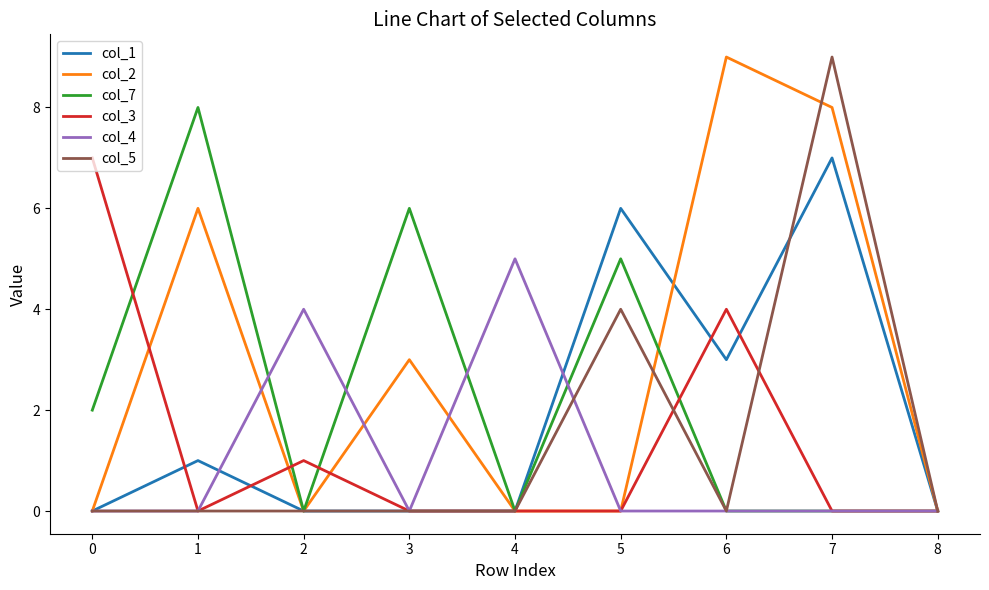

Reading left to right, what are all the values shown in this chart?

col_1: 0=0	1=1	2=0	3=0	4=0	5=6	6=3	7=7	8=0
col_2: 0=0	1=6	2=0	3=3	4=0	5=0	6=9	7=8	8=0
col_7: 0=2	1=8	2=0	3=6	4=0	5=5	6=0	7=0	8=0
col_3: 0=7	1=0	2=1	3=0	4=0	5=0	6=4	7=0	8=0
col_4: 0=0	1=0	2=4	3=0	4=5	5=0	6=0	7=0	8=0
col_5: 0=0	1=0	2=0	3=0	4=0	5=4	6=0	7=9	8=0